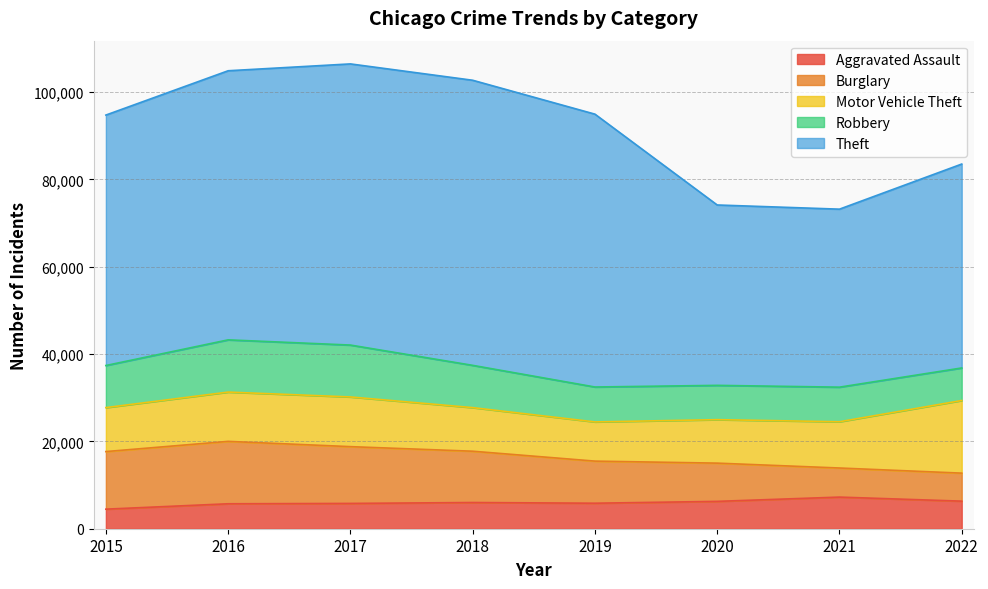

Is it true that Aggravated Assault equals 4480 at 2015?

True